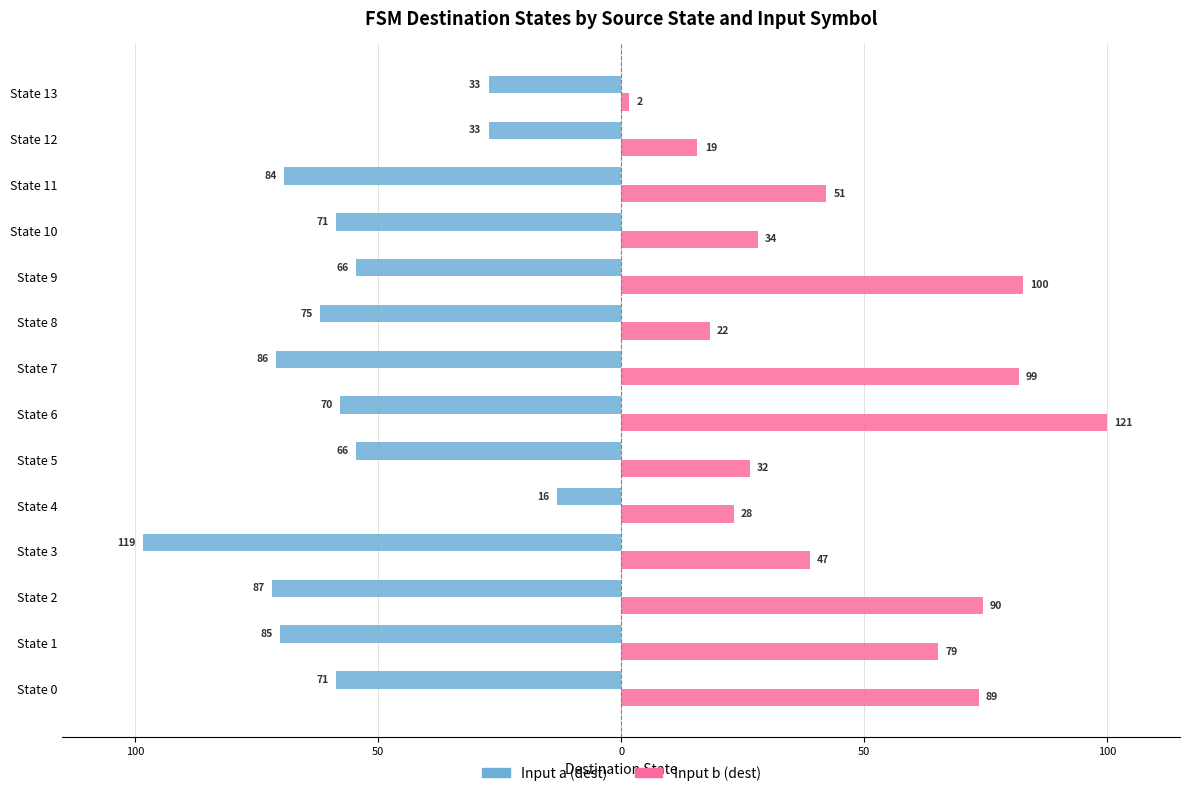

What is the sum of all Input a (dest) values?

-795.0